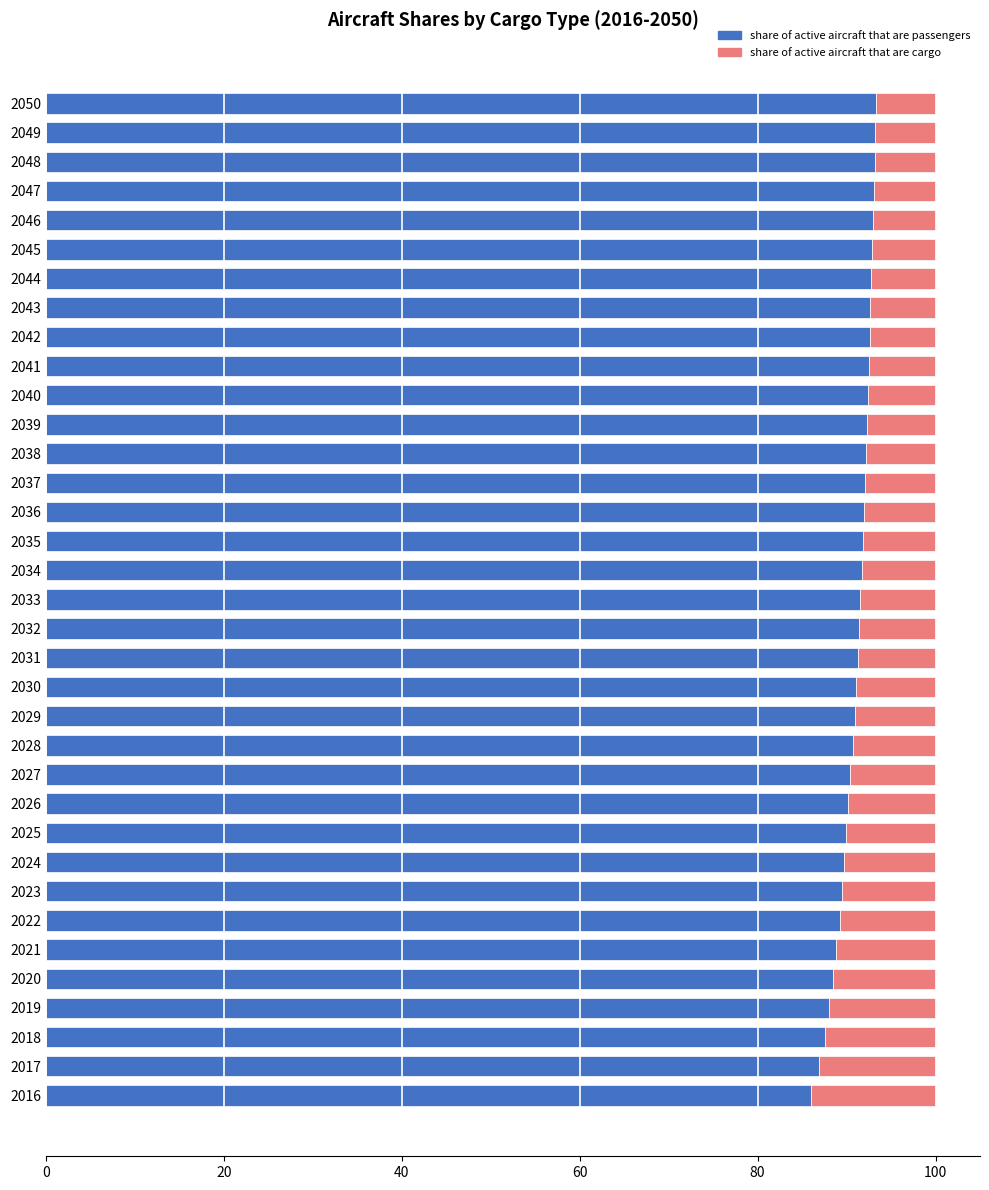

What is the total value across all series at 2030?

100.0